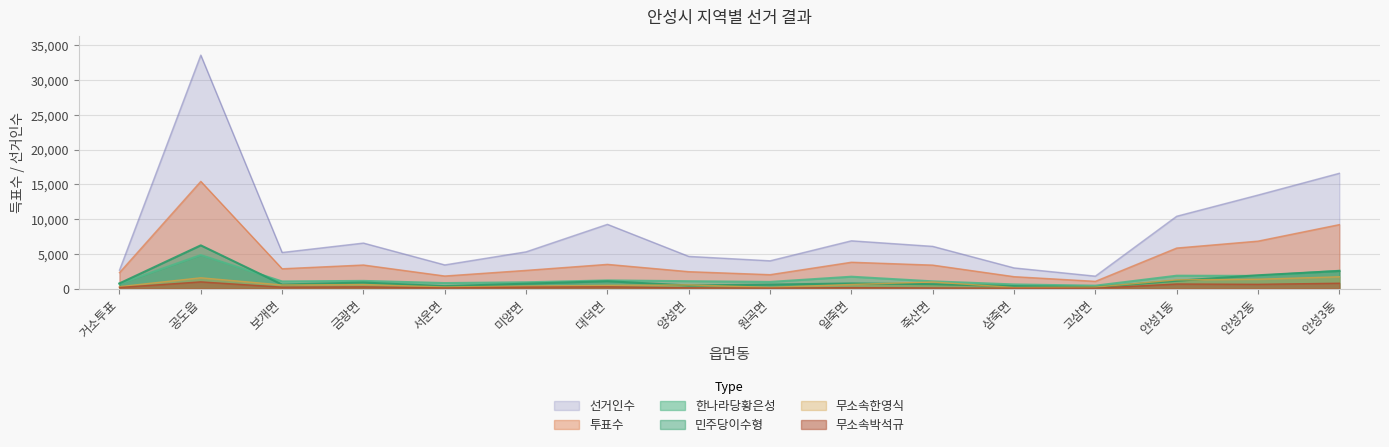

List the labels in order of 한나라당황은성 value, largest first.

공도읍, 안성3동, 안성1동, 안성2동, 일죽면, 대덕면, 금광면, 양성면, 죽산면, 보개면, 원곡면, 미양면, 서운면, 거소투표, 삼죽면, 고삼면